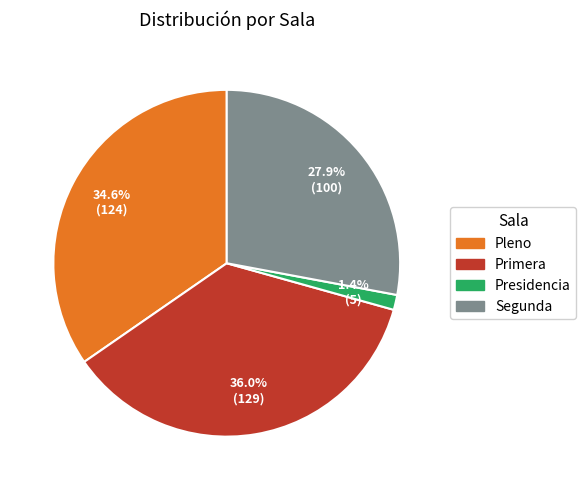

Does Presidencia account for over 50% of the chart?

No